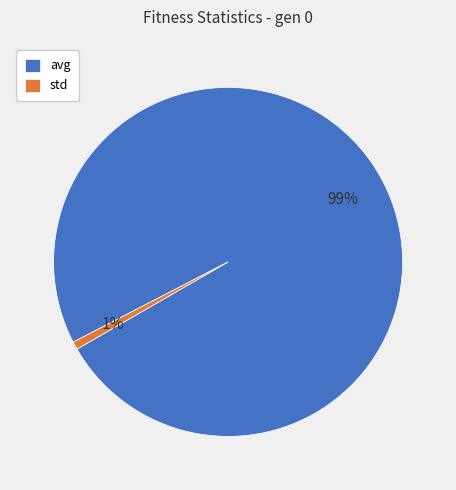

What percentage is the std slice, to the nearest percent?

1%